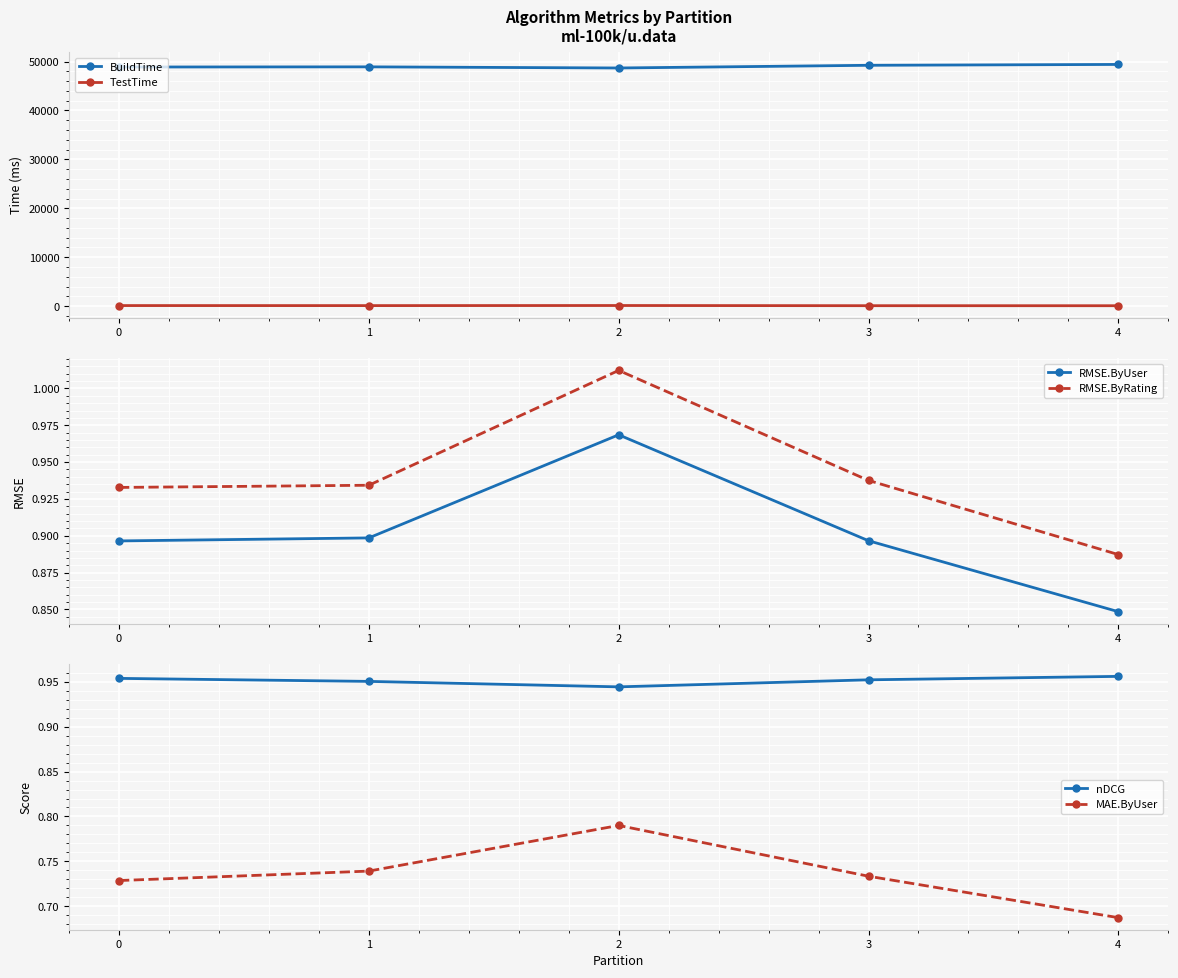

Rank the series at 3 from highest to lowest value.

BuildTime, TestTime, nDCG, RMSE.ByRating, RMSE.ByUser, MAE.ByUser